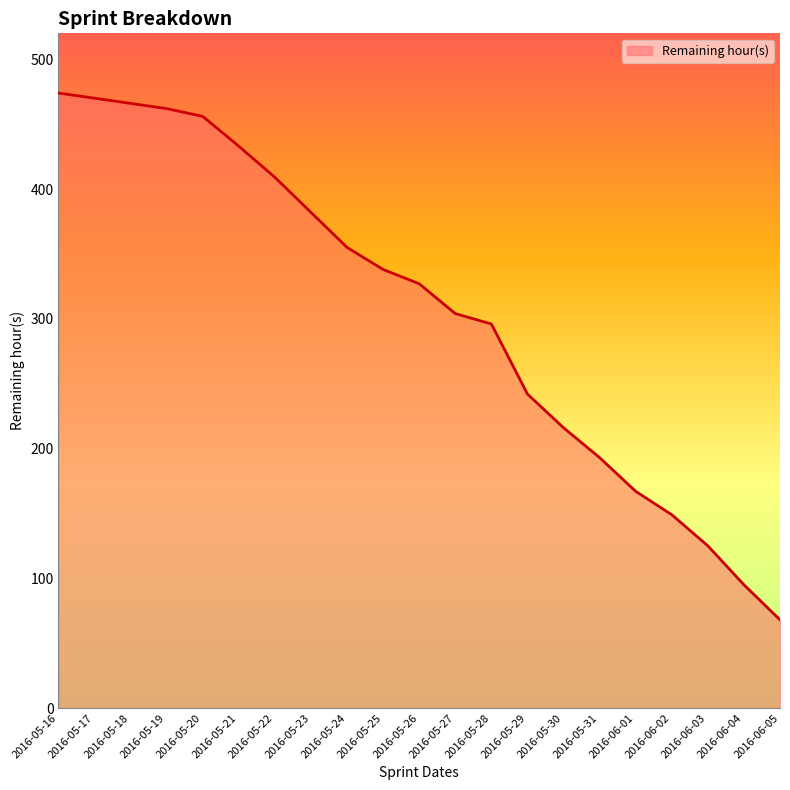

The chart shows a value of 382 at 2016-05-23. True or false?

True